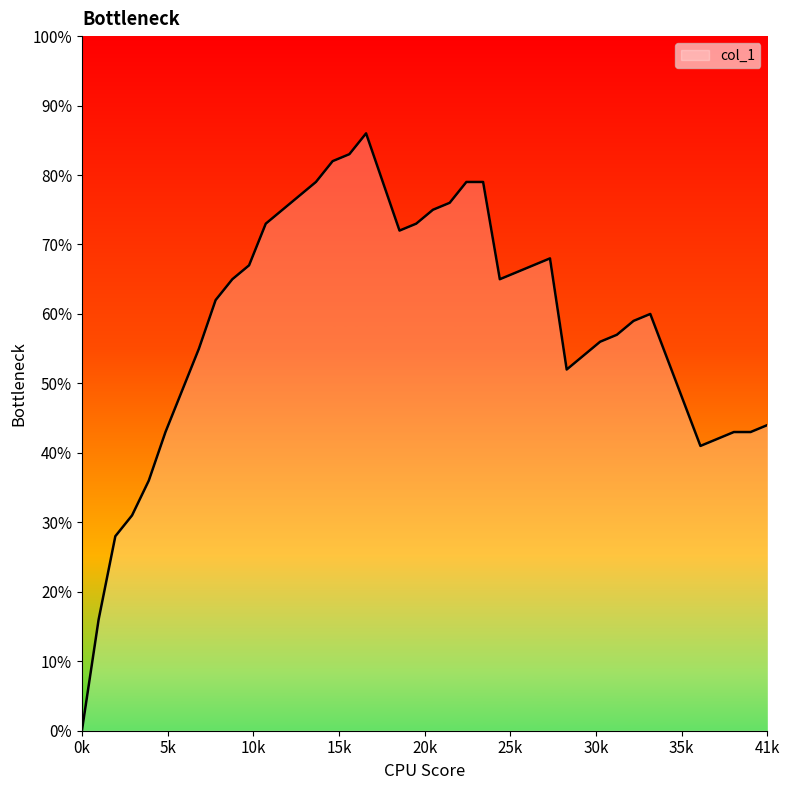

Does the chart have visible grid lines?

No